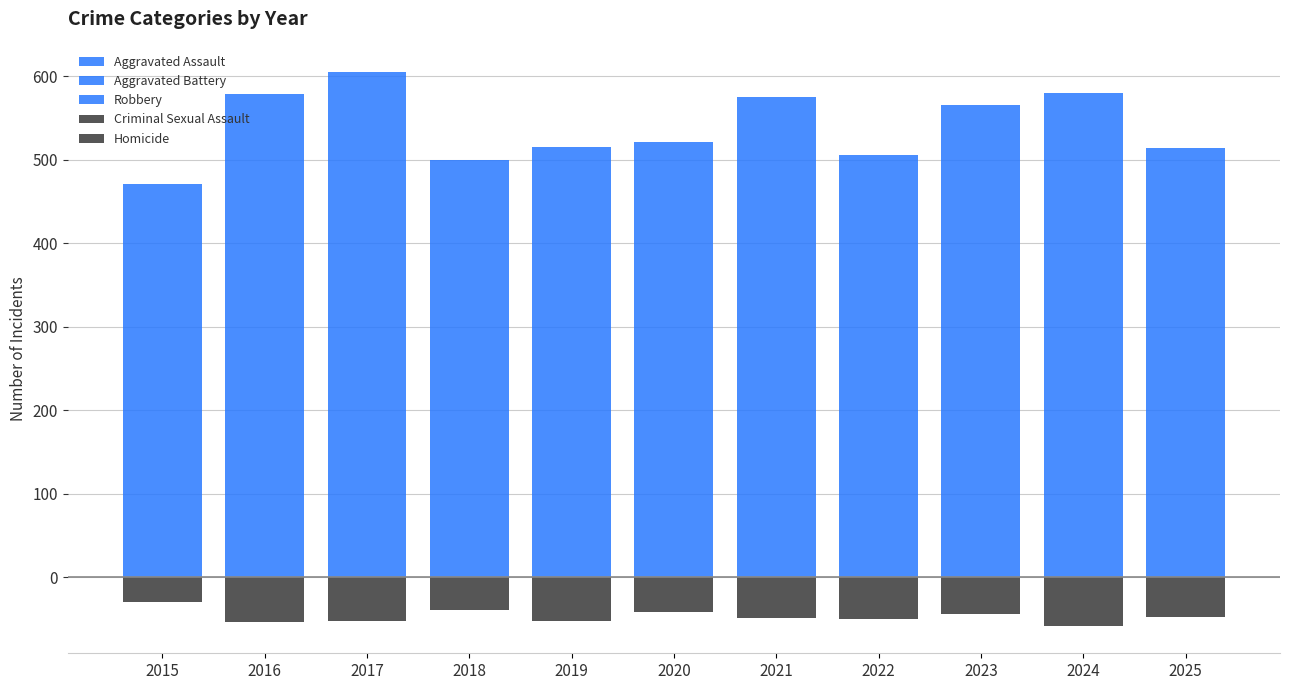

What is the value of the Criminal Sexual Assault bar at the 3rd from the left?

-35